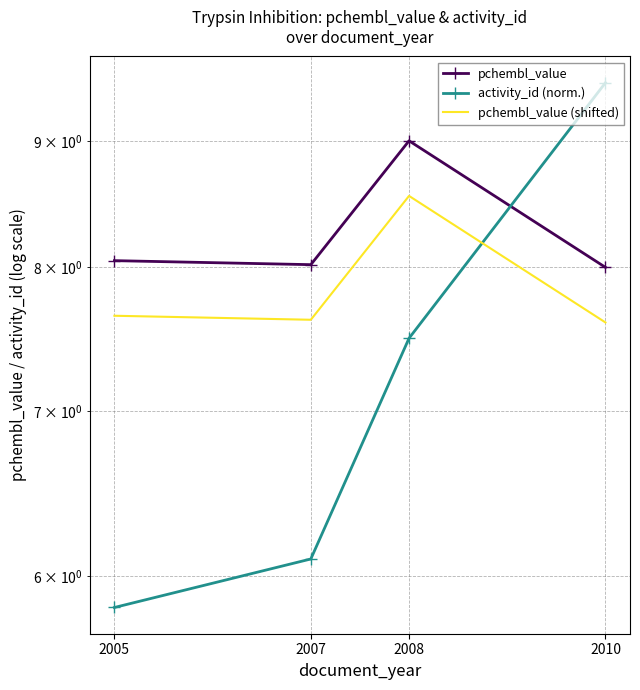

True or false: pchembl_value (shifted) and activity_id (norm.) cross at least once.

True